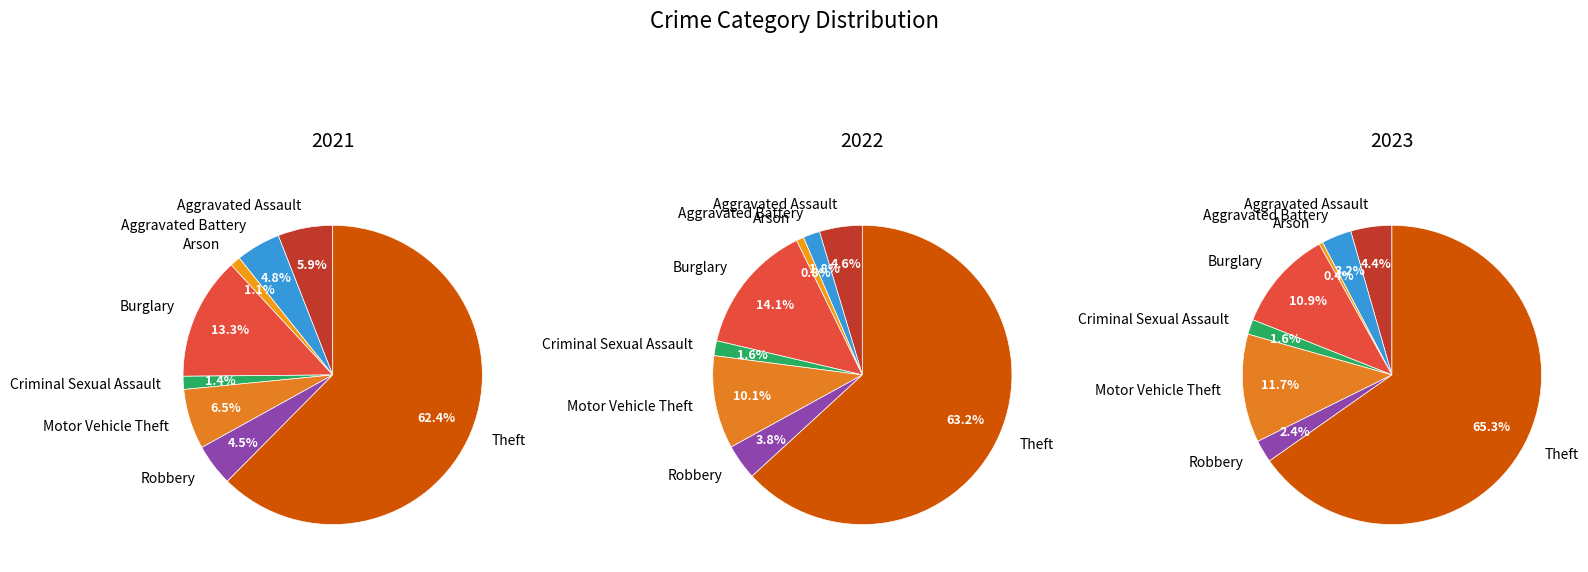

How many slices are in this pie chart?

8